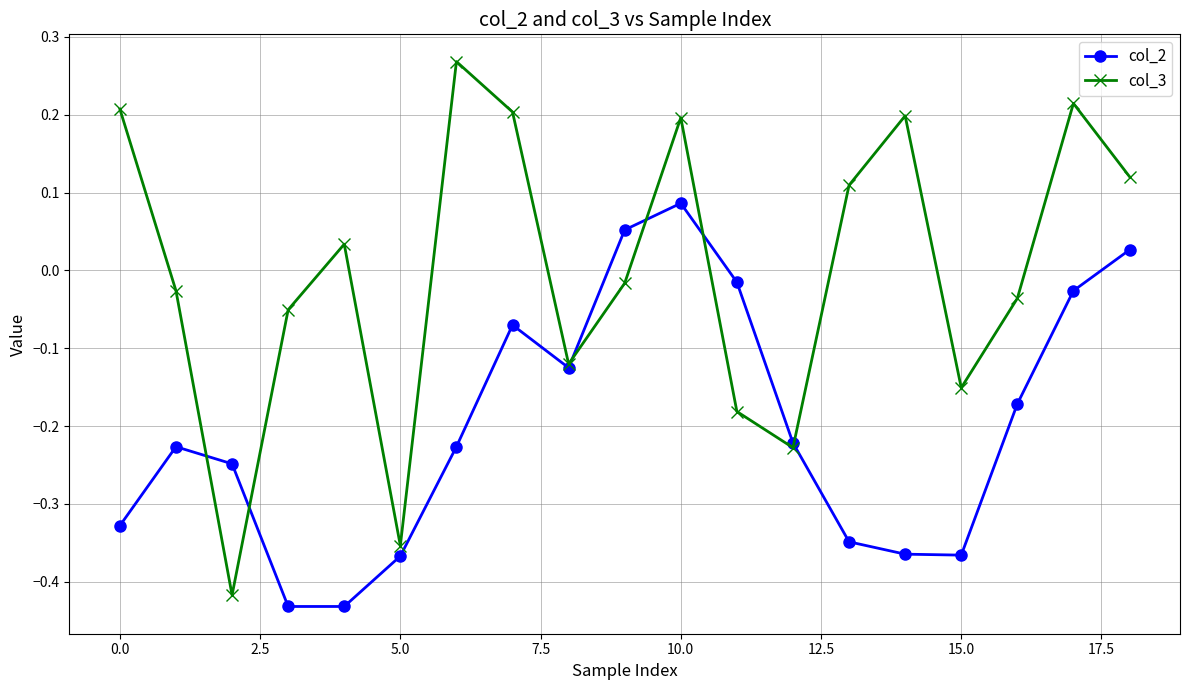

How many times do col_2 and col_3 cross each other?

6